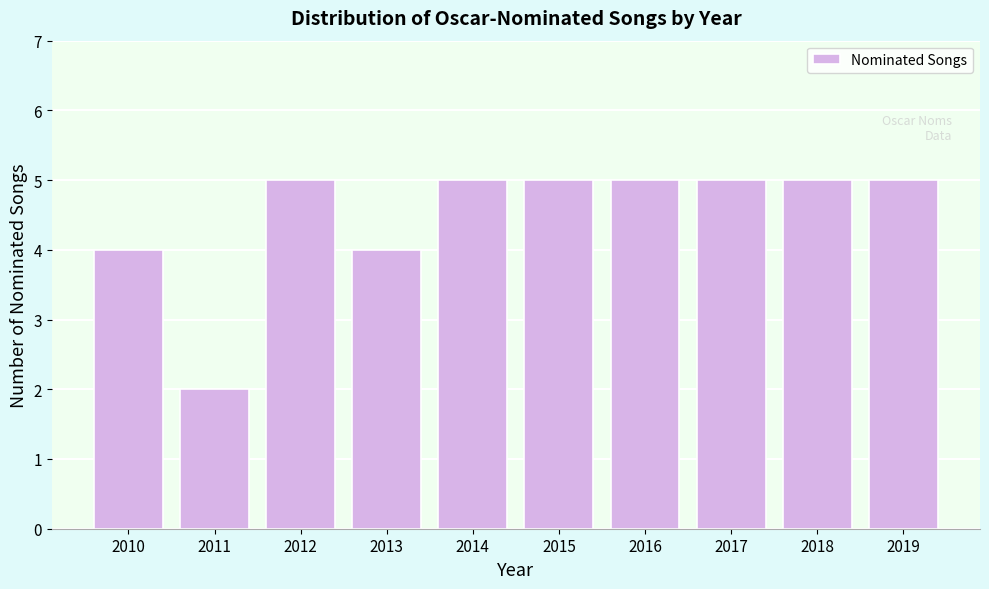

Reading left to right, extract all data points from this chart.

2010=4	2011=2	2012=5	2013=4	2014=5	2015=5	2016=5	2017=5	2018=5	2019=5